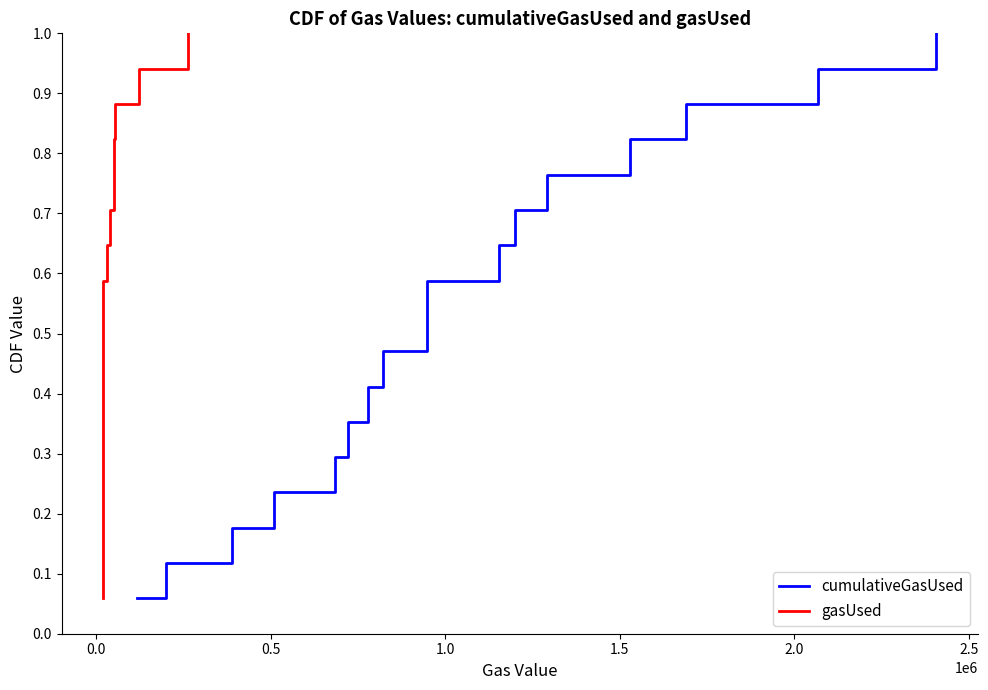

What is the highest value of the cumulativeGasUsed series?

1.0